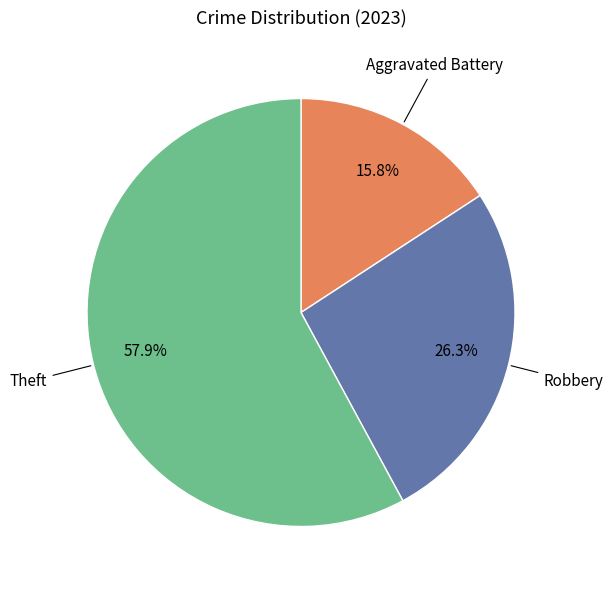

Between Theft and Aggravated Battery, which is larger?

Theft